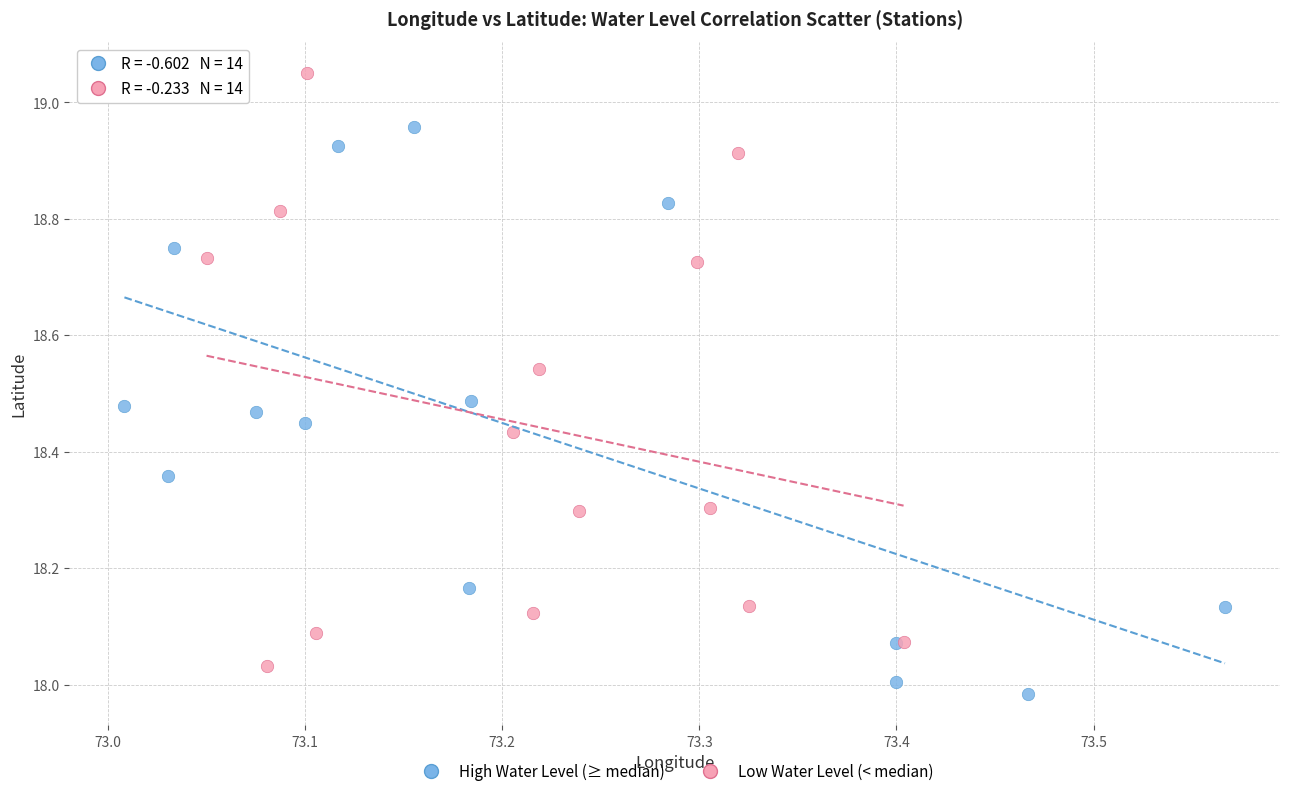

Which series reaches the maximum Y coordinate?

Low Water Level (< median)